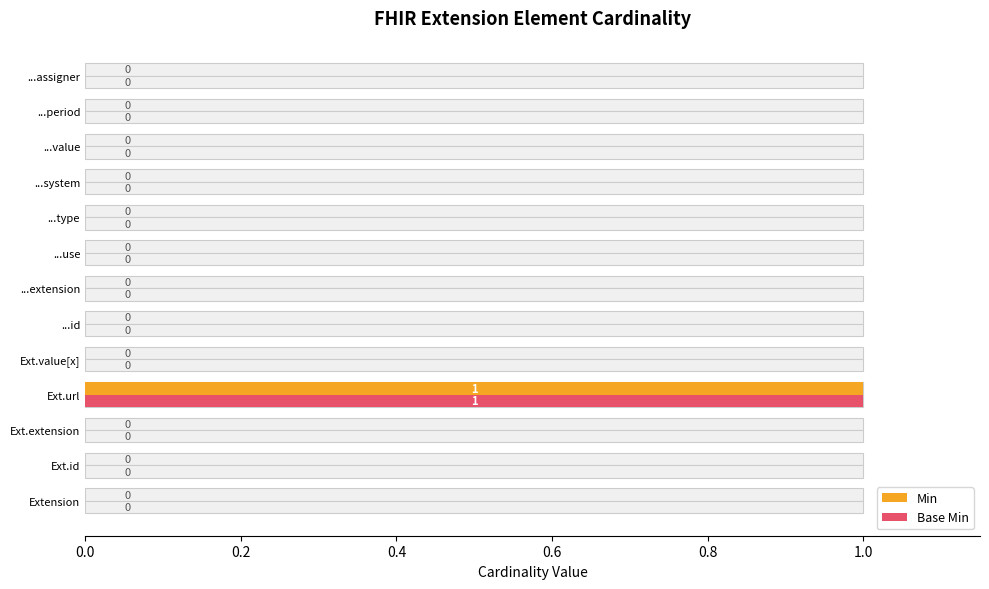

Is it true that Min equals 0 at Extension?

False